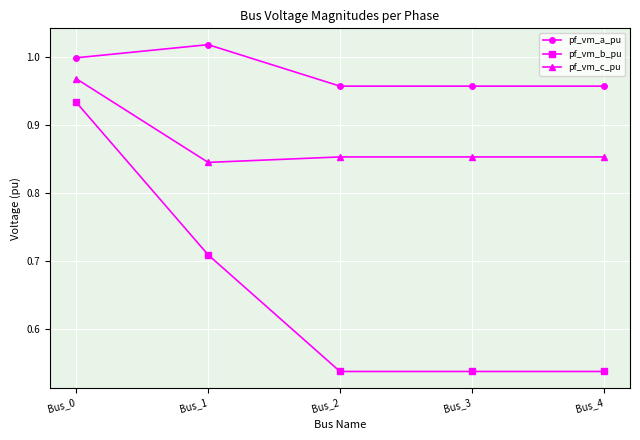

At which category does the chart reach its peak across all series?

Bus_1